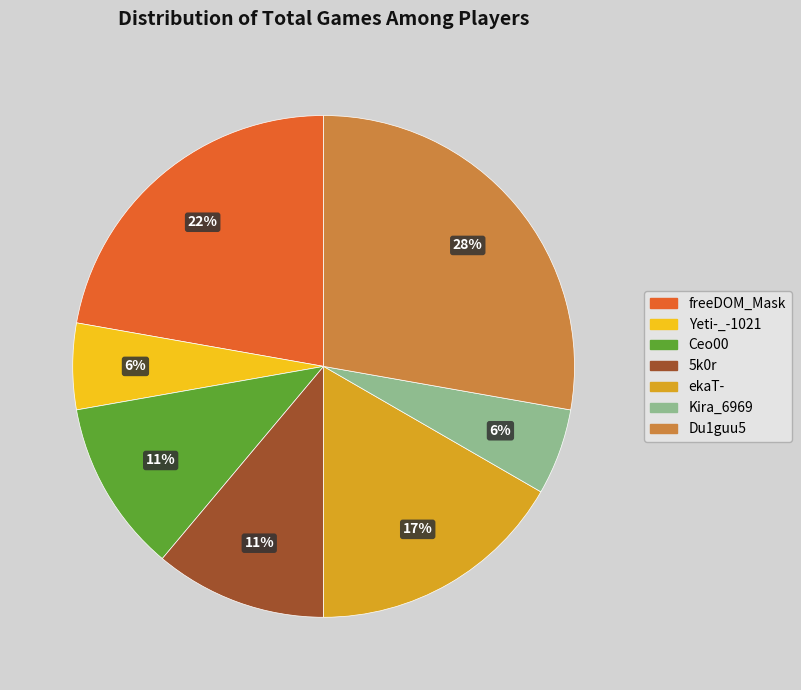

To the nearest percent, what is the difference between the largest and smallest slice percentages?

22%